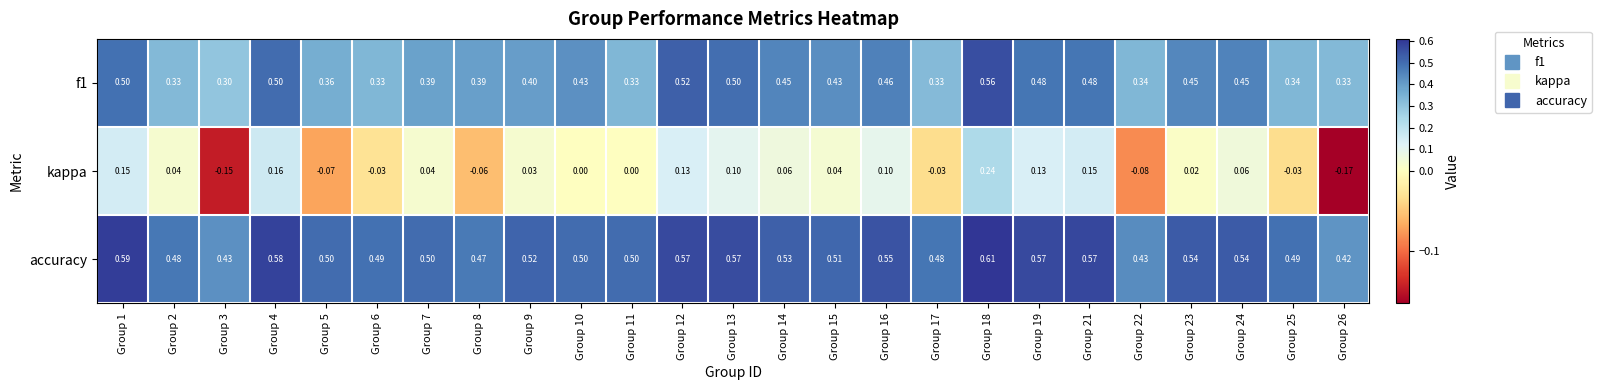

Which series has the widest spread of values?

kappa